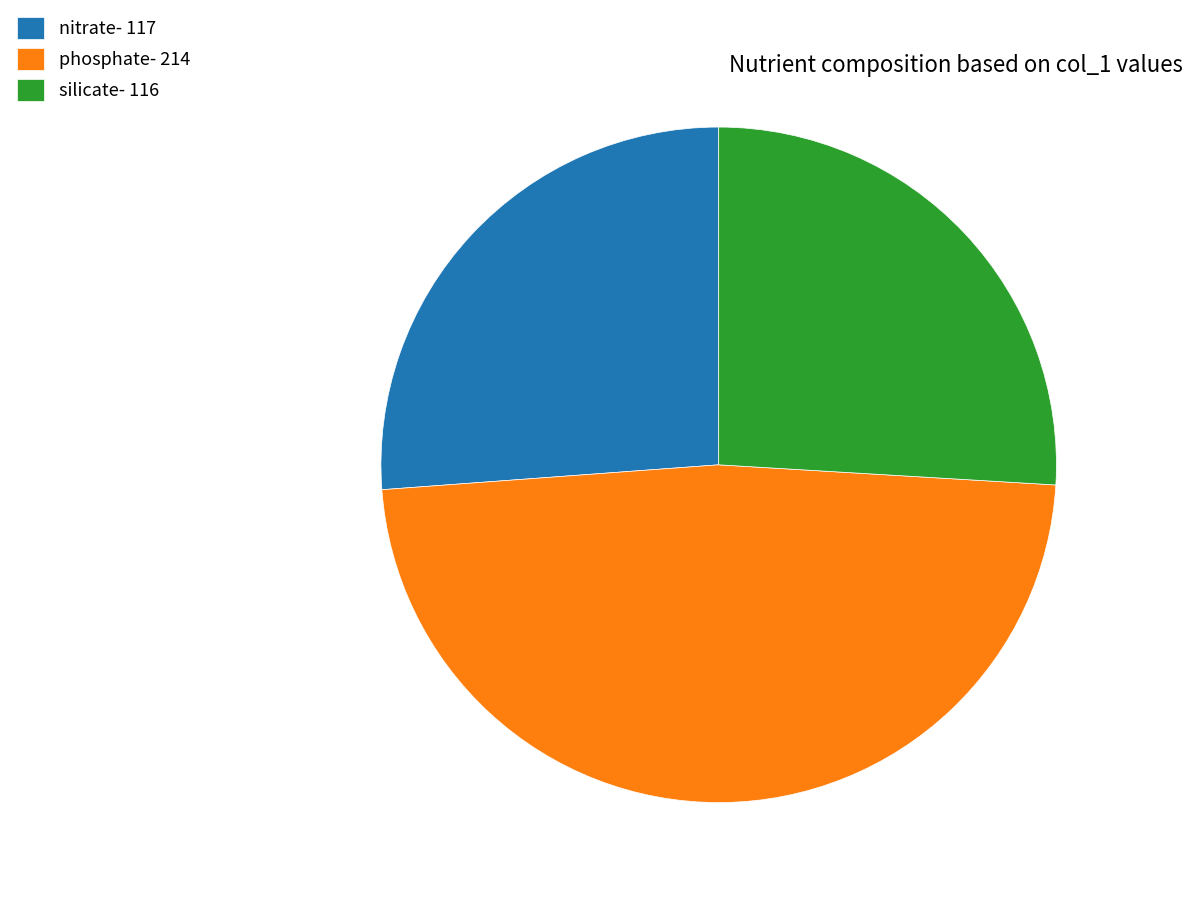

Which has a higher value, phosphate or silicate?

phosphate